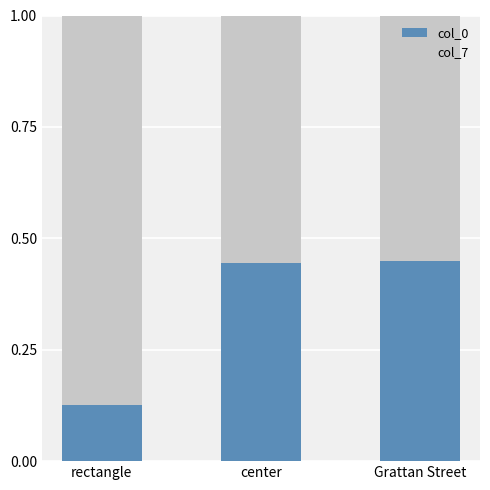

What is the total value across all series at rectangle?

1.0